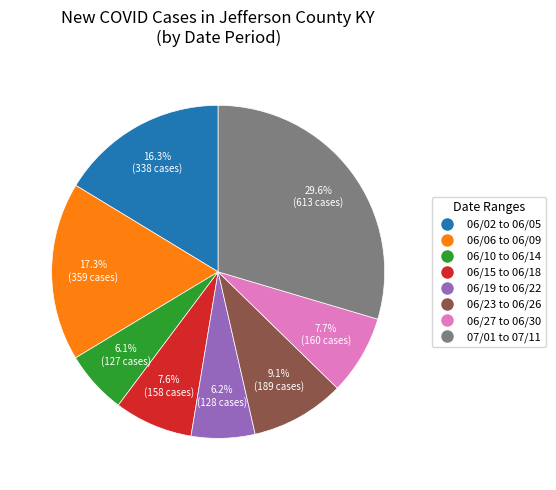

Is there a majority slice in this chart?

No